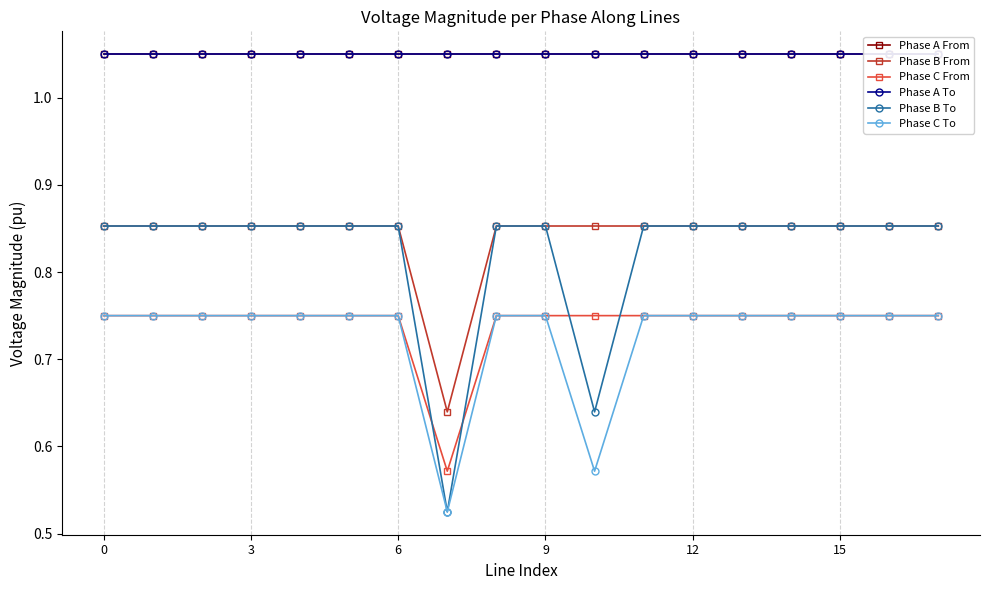

In Phase B From, how many points are lower than both neighbors (excluding endpoints)?

1